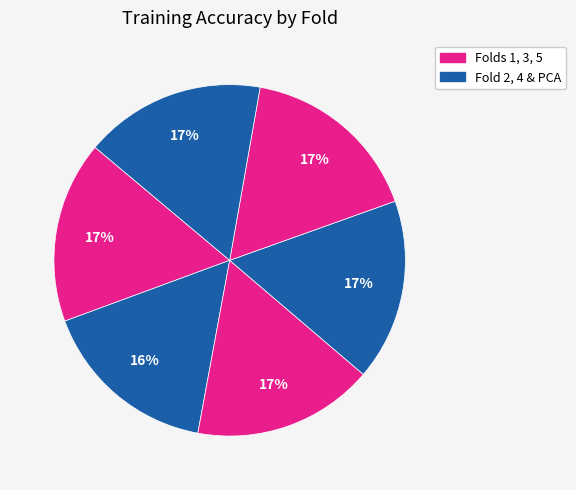

Which slice is the largest?

Fold 5